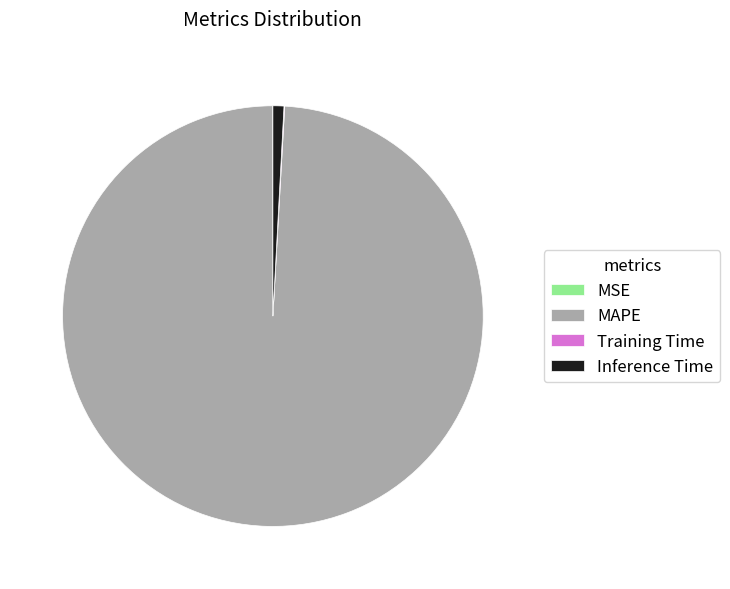

The MAPE slice represents 89% of the pie. True or false?

False